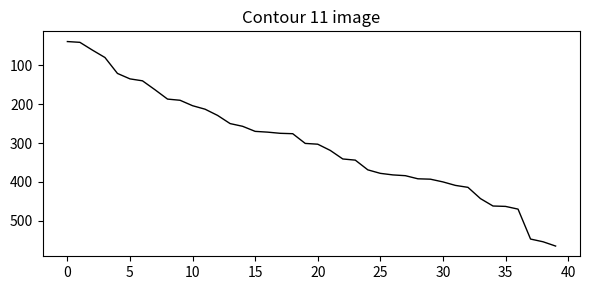

What is the sum of all values?

12036